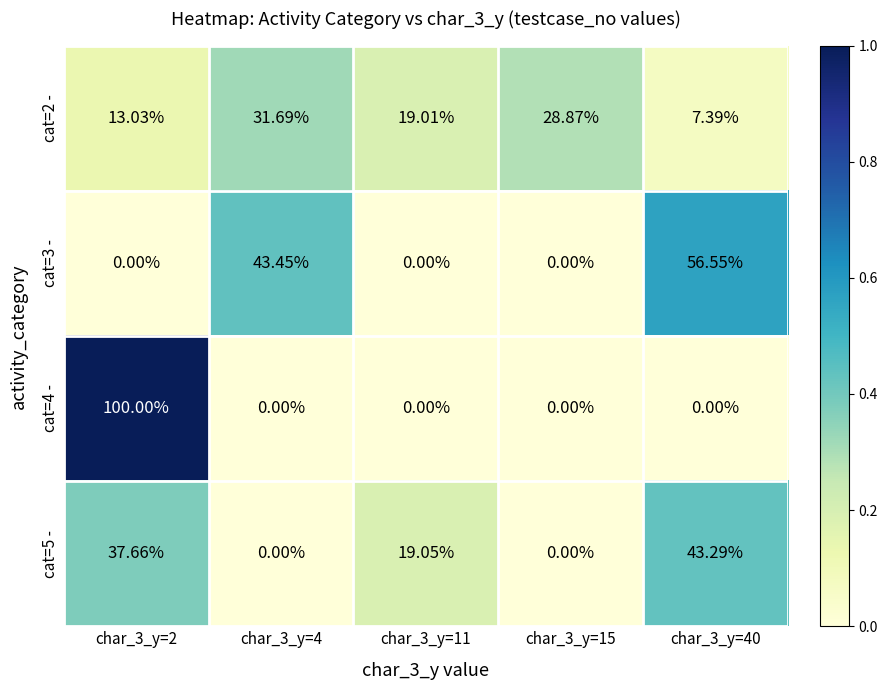

At which category does the chart reach its peak across all series?

char_3_y=2